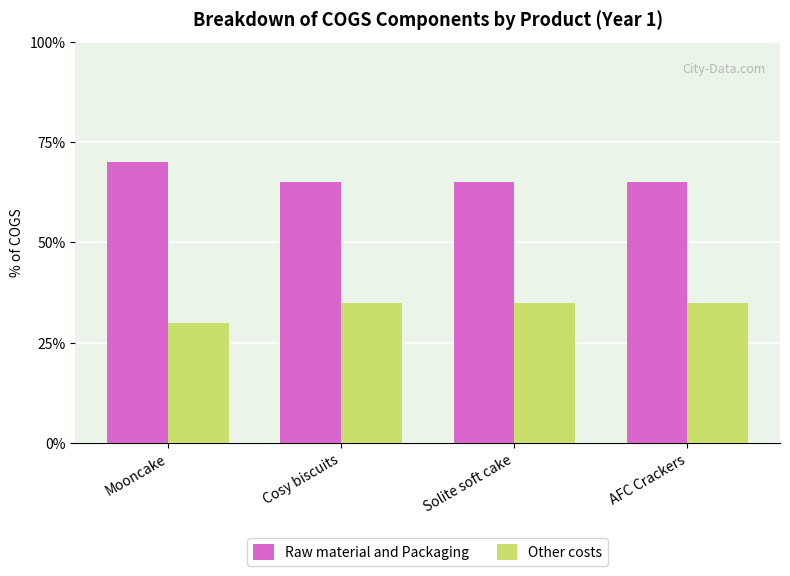

What are all the series names shown in the legend?

Raw material and Packaging, Other costs